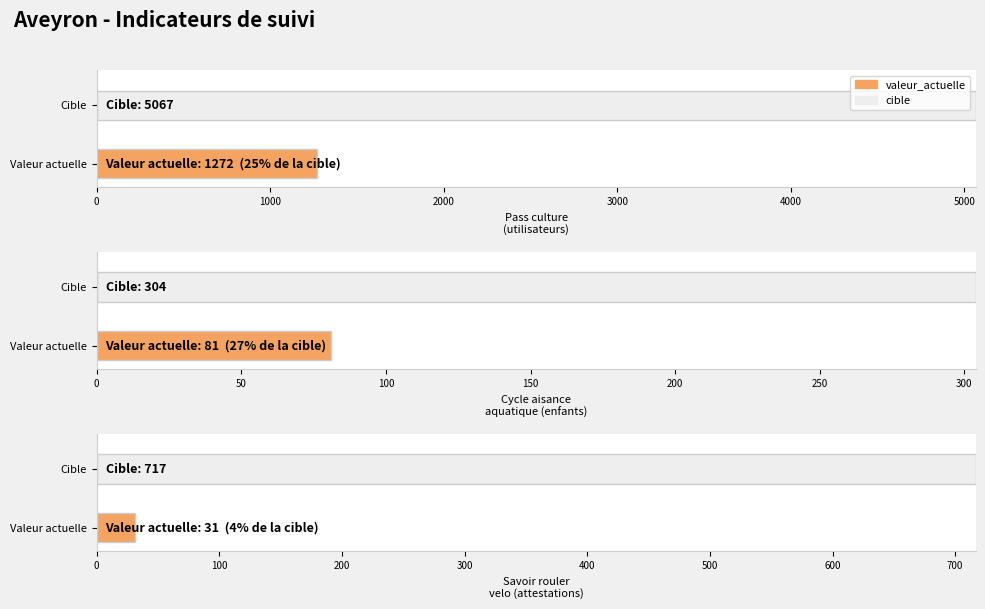

List the series in order of their overall mean, lowest first.

valeur_actuelle, cible